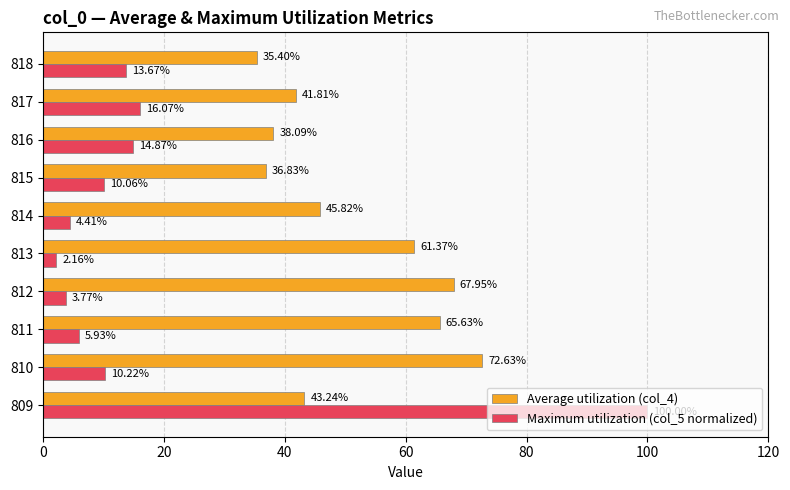

What are all the series names shown in the legend?

Average utilization (col_4), Maximum utilization (col_5 normalized)